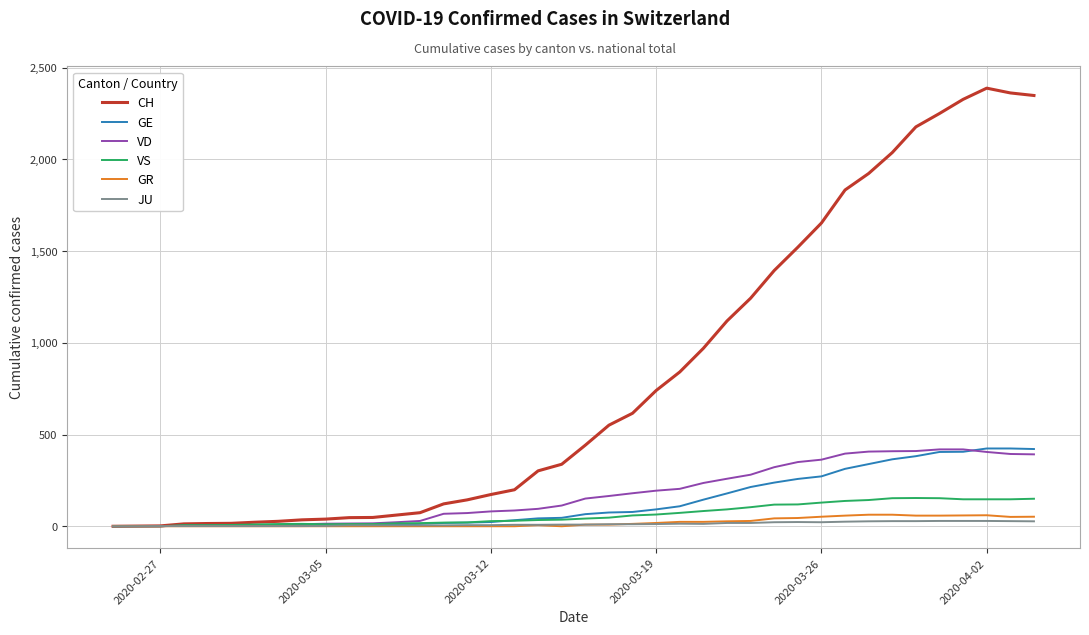

What is the maximum value for CH?

2388